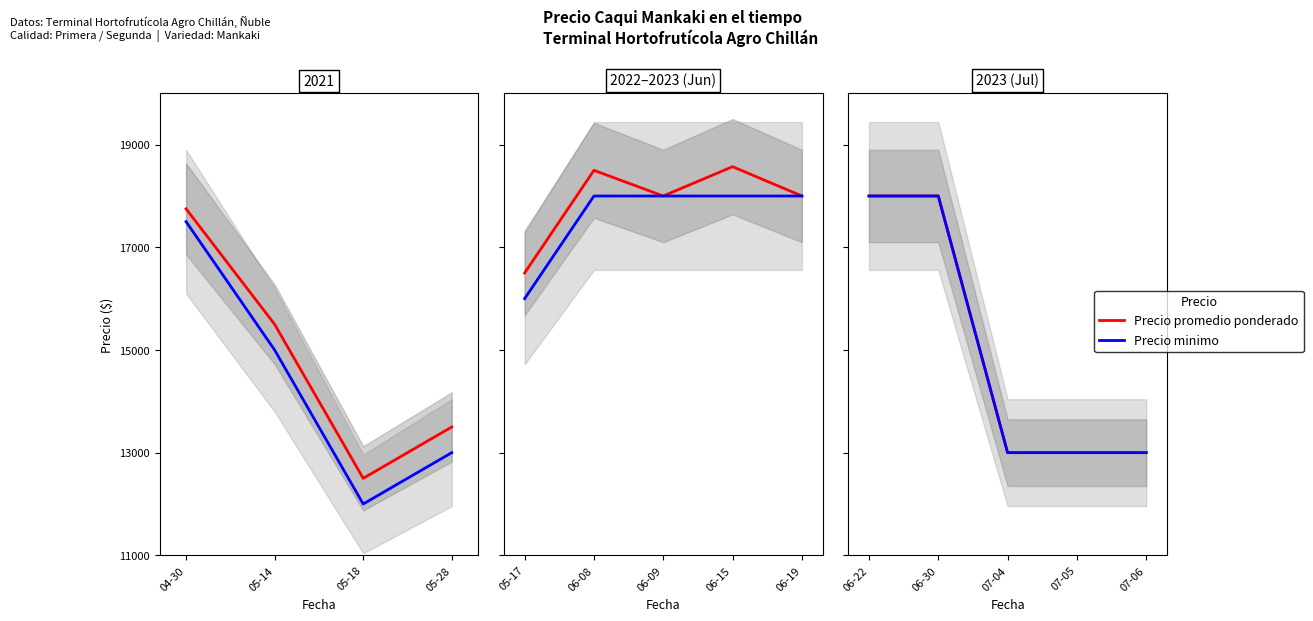

How many lines are shown in the chart?

2